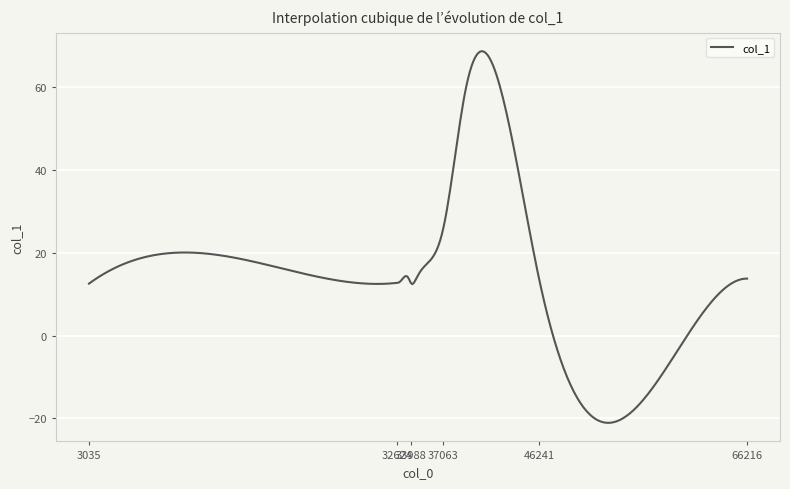

What is the difference between the maximum and minimum values?

89.9